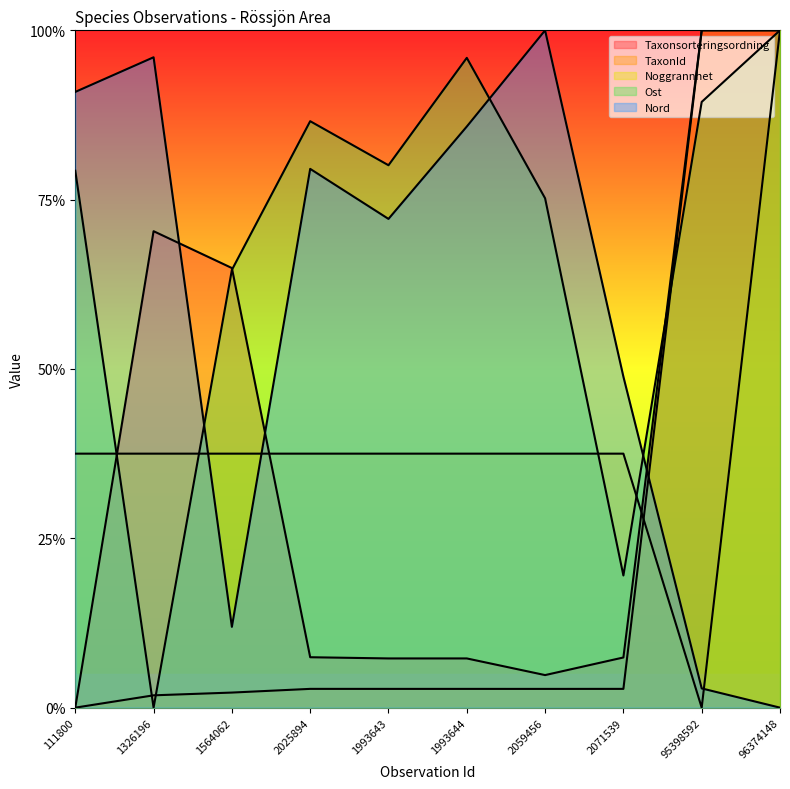

What position from the left is 96374148?

10